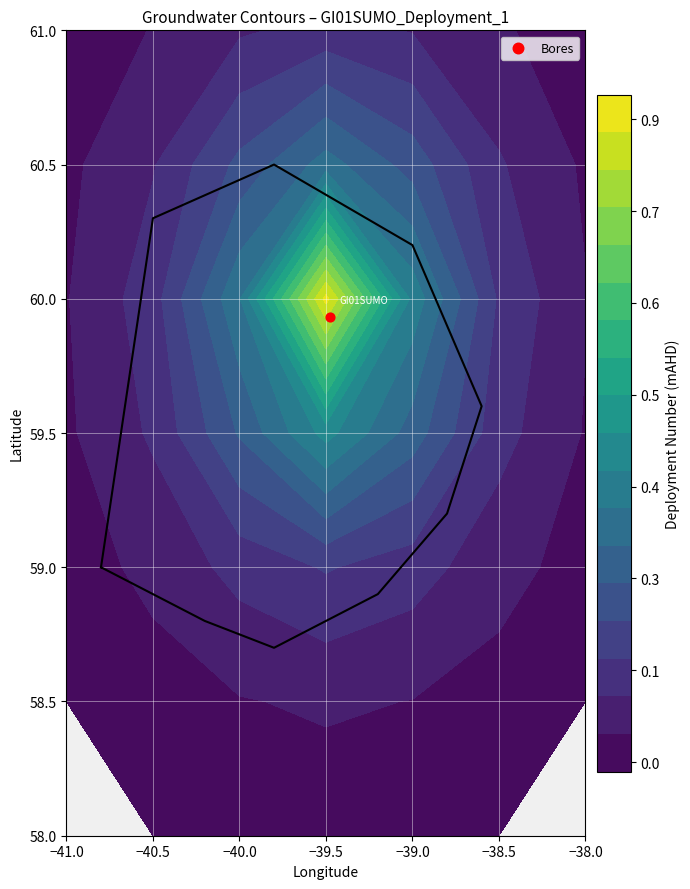

Count the number of data series in this chart.

1